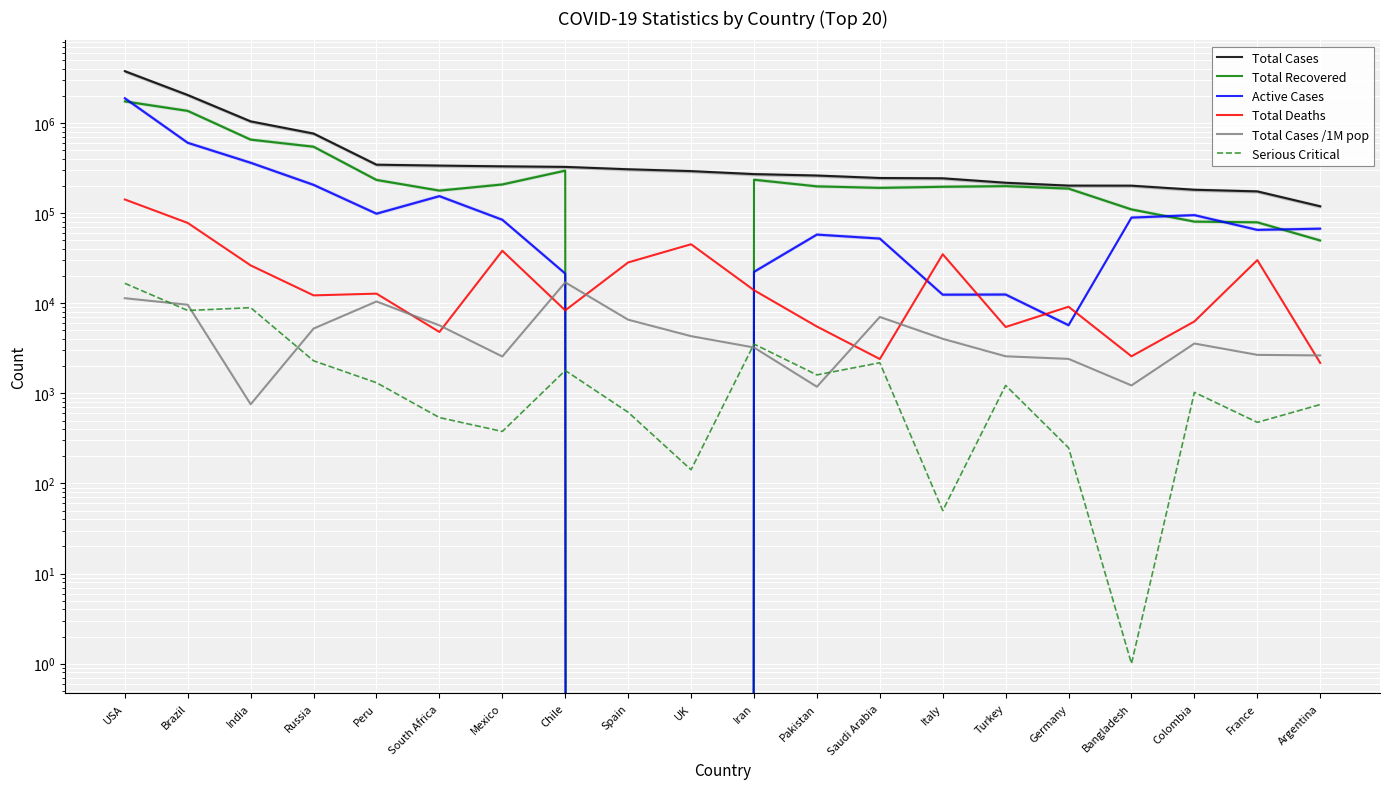

True or false: Active Cases and Total Deaths intersect in this chart.

True